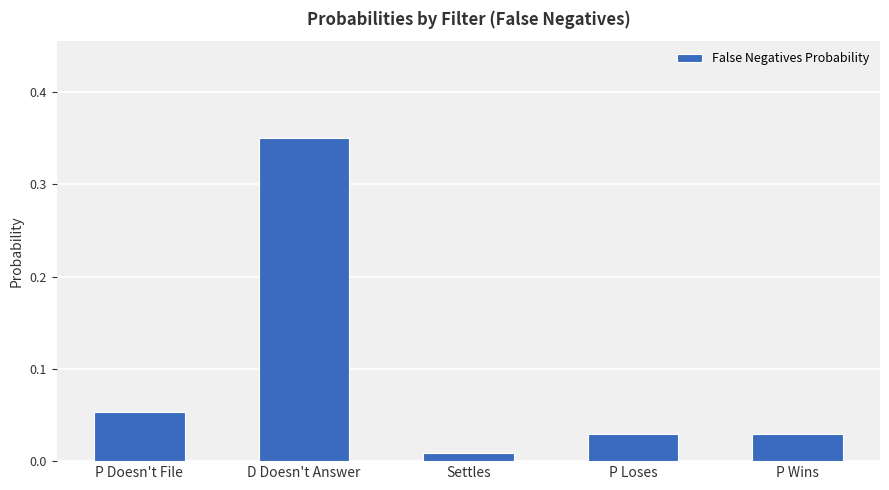

Does the chart contain any negative values?

No